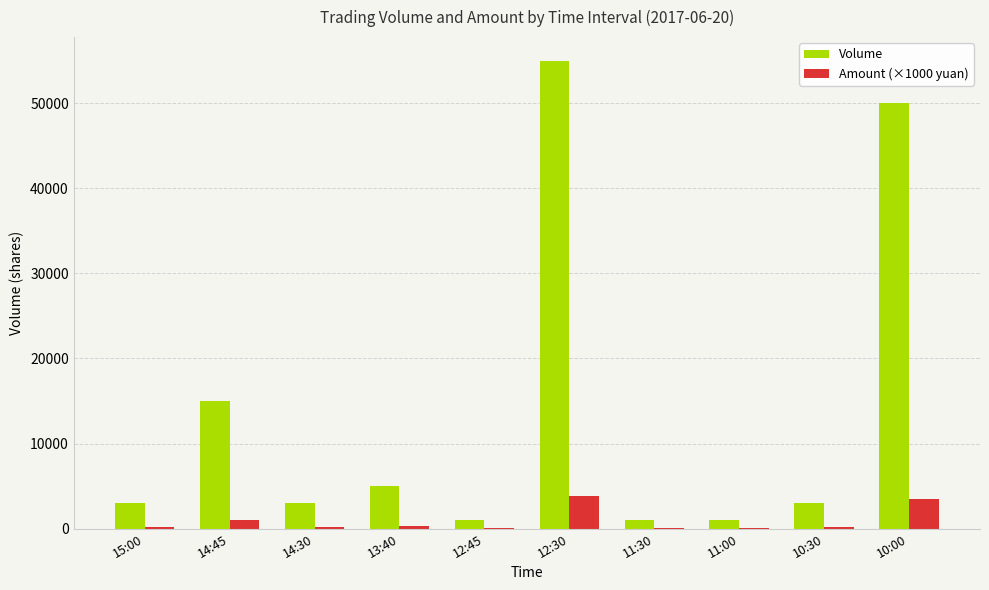

At which category is the sum across all series the highest?

12:30